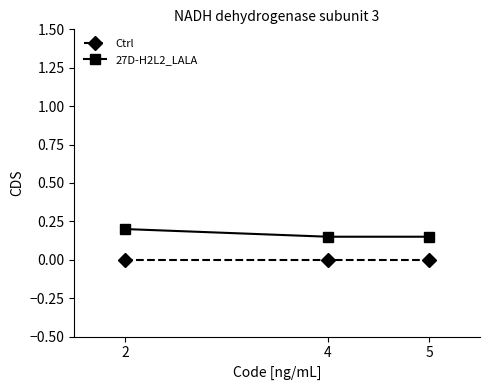

Which series has the widest spread of values?

27D-H2L2_LALA